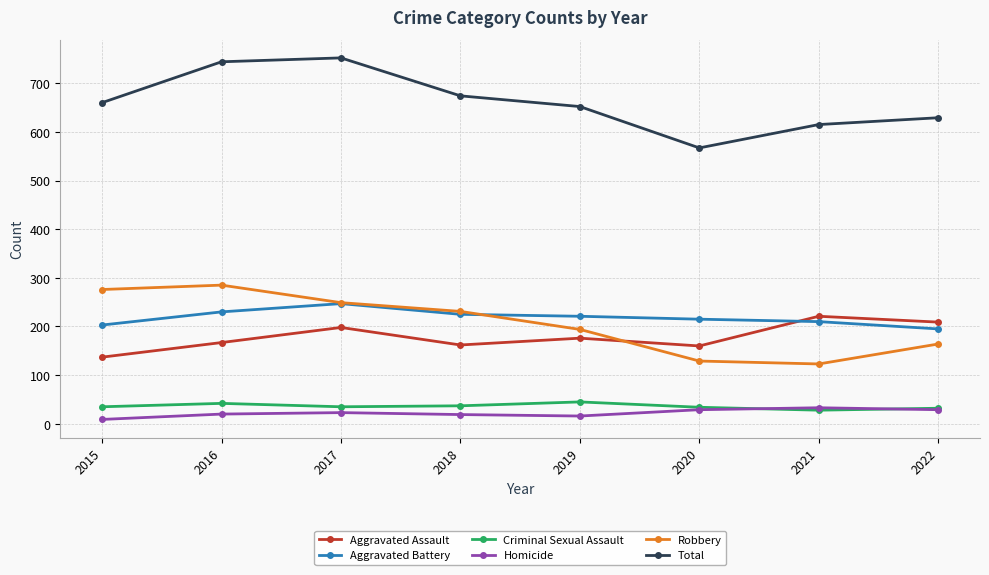

How many lines are shown in the chart?

6